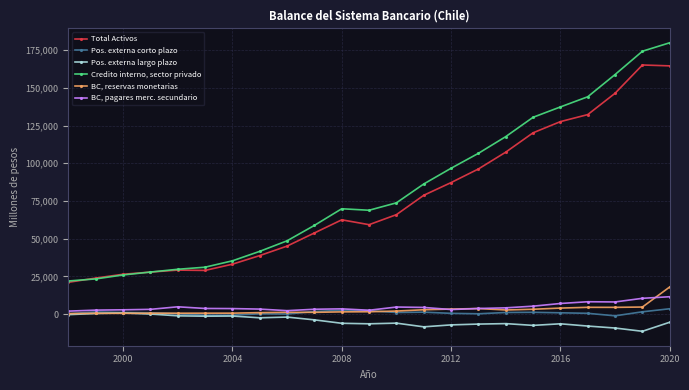

In Total Activos, how many points are lower than both neighbors (excluding endpoints)?

2